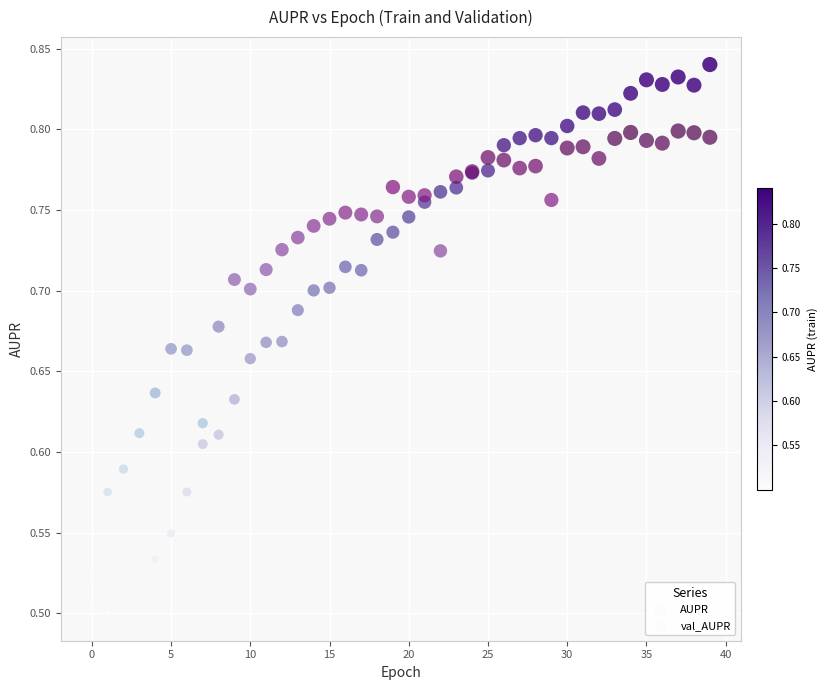

Which series has the widest spread of Y values?

AUPR